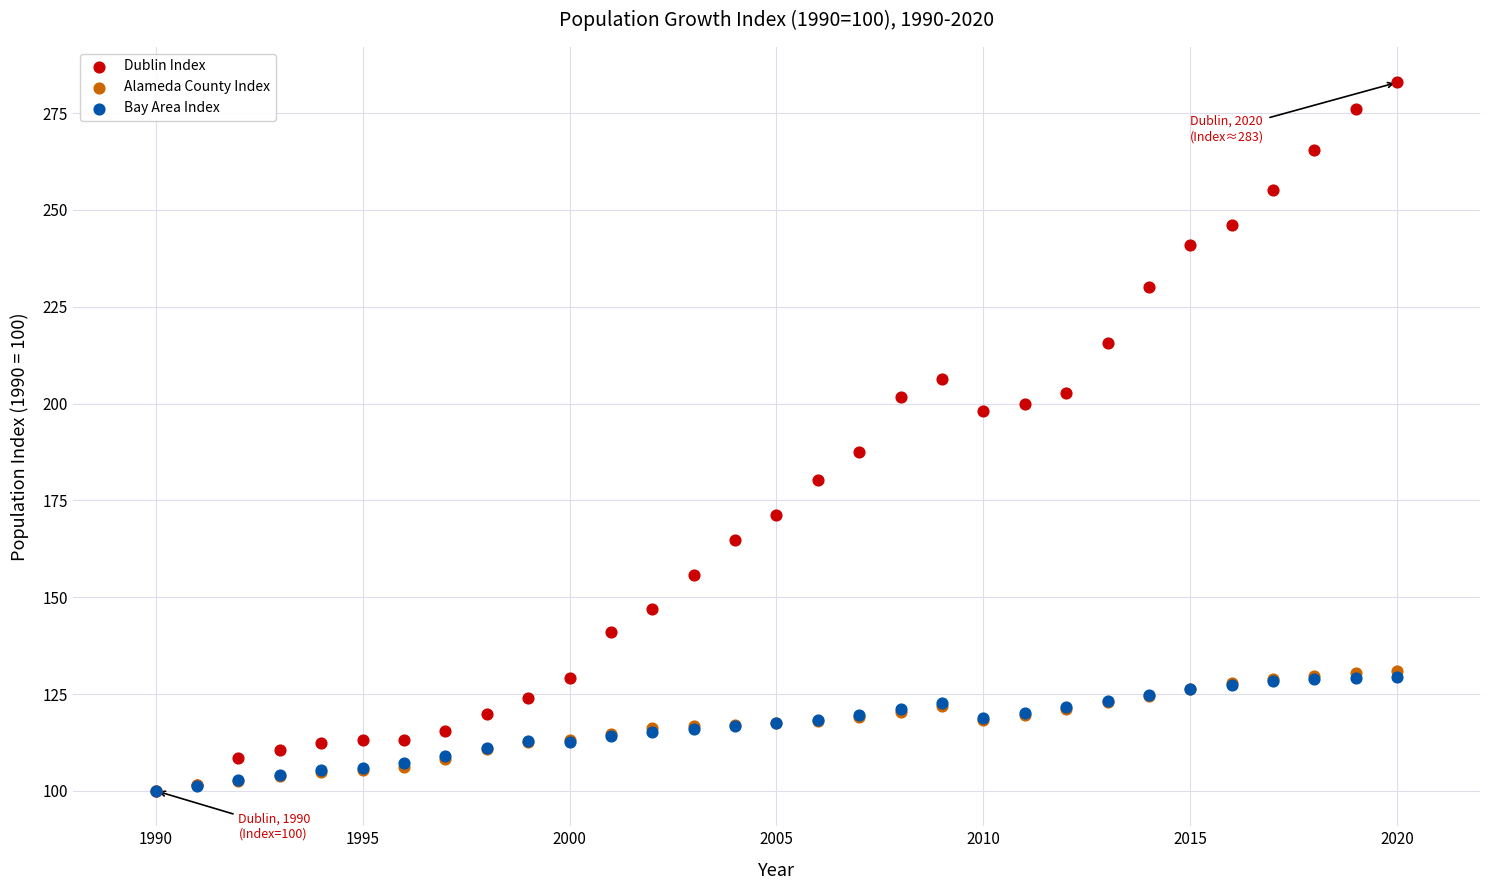

Which series contains the highest Y value?

Dublin Index